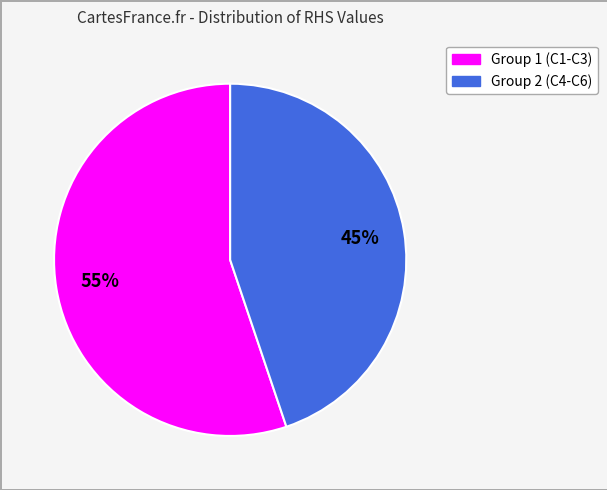

To the nearest percent, what is the difference between the largest and smallest slice percentages?

10%